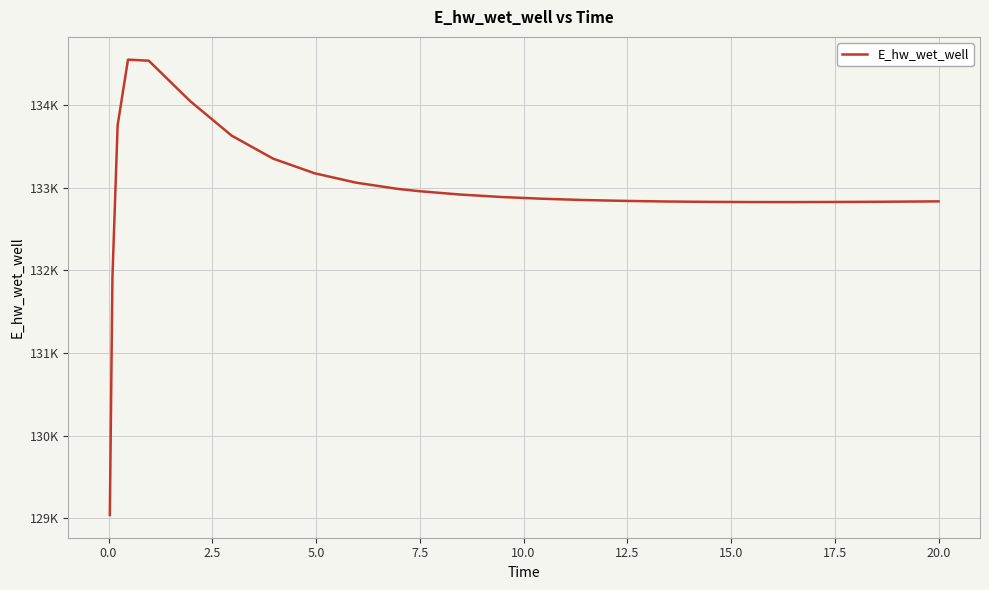

What is the greatest value displayed?

134549.3